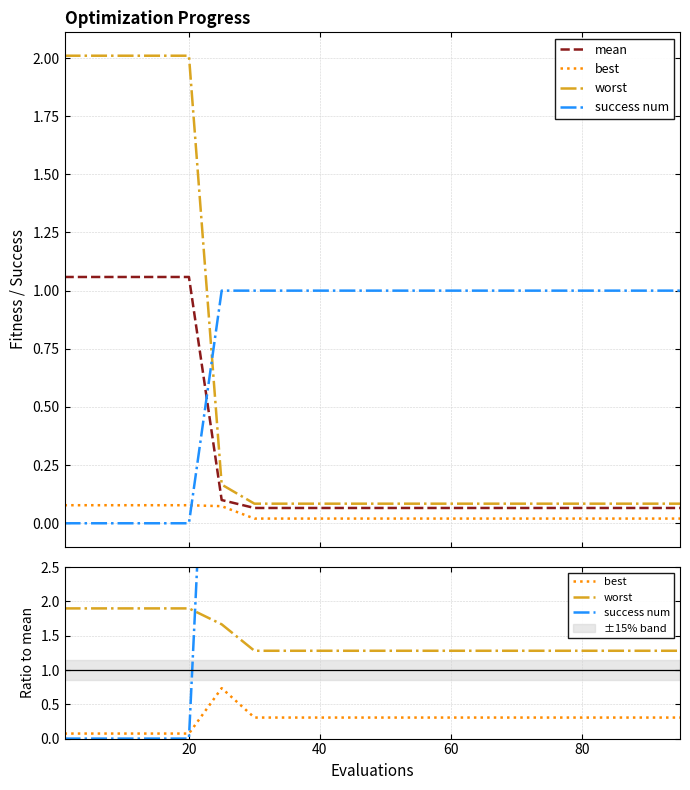

Is it true that worst equals 0.8 at 100?

False